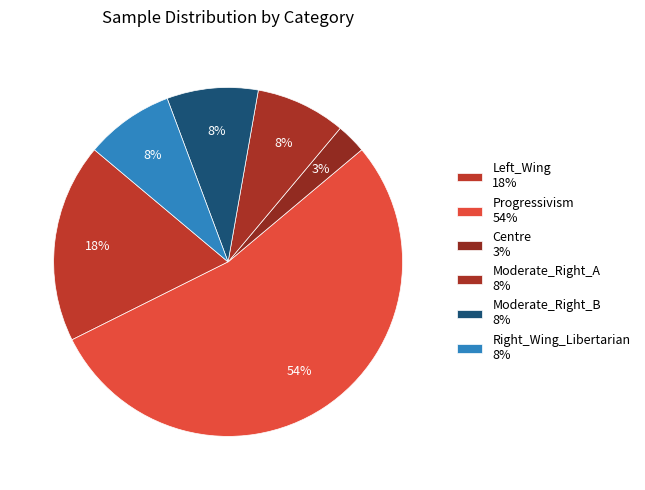

True or false: Moderate_Right_B accounts for 8% of the total.

True